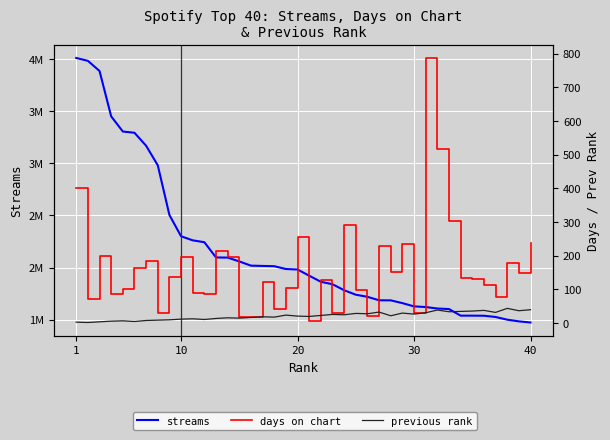

Which series has the largest range (max minus min)?

streams